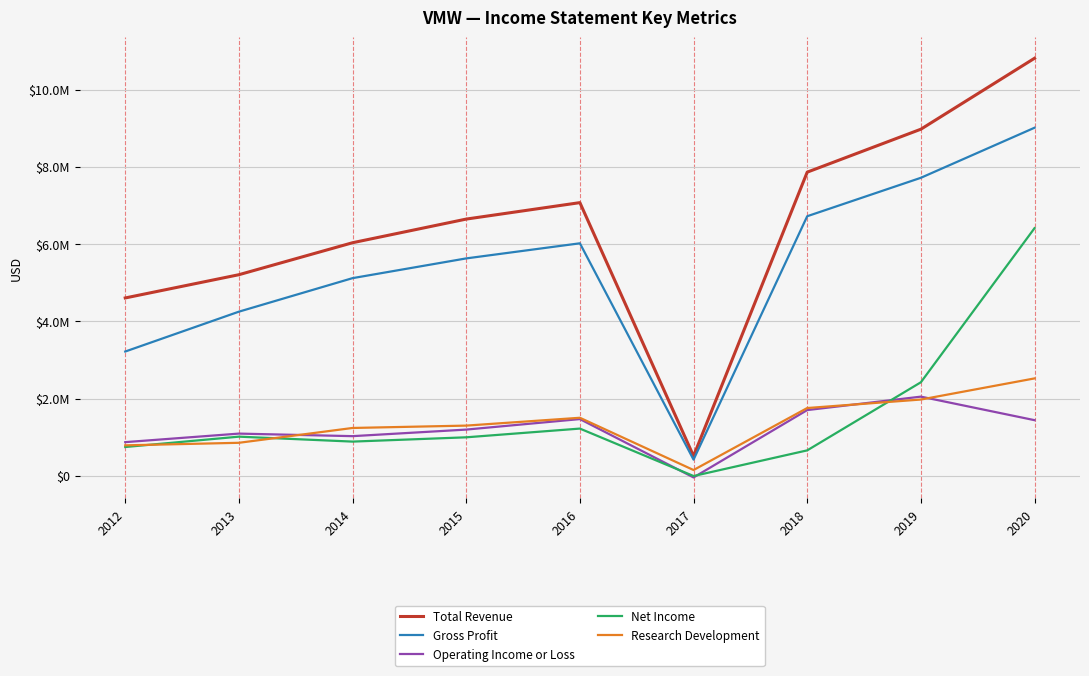

True or false: Total Revenue and Net Income intersect in this chart.

False